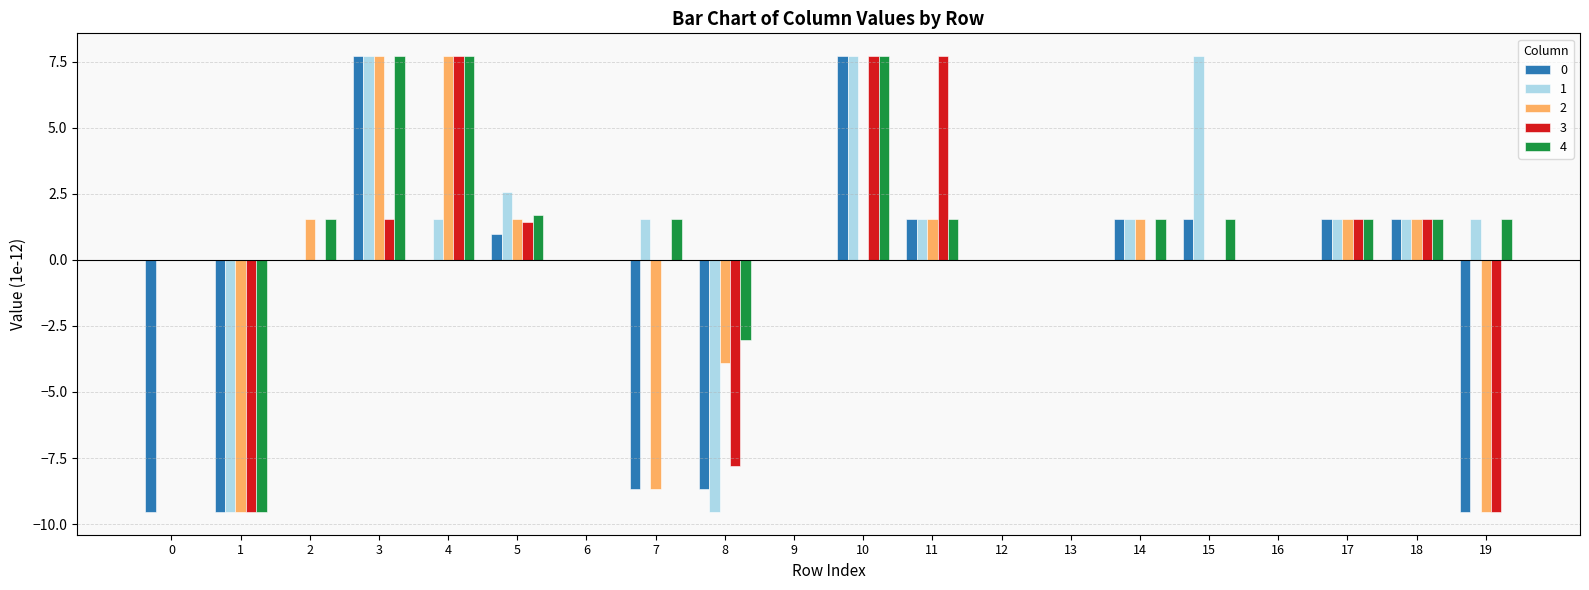

Reading left to right, what are all the values shown in this chart?

0: 0=-9.5	1=-9.5	2=0.0	3=7.7	4=0.0	5=1.0	6=0.0	7=-8.7	8=-8.7	9=0.0	10=7.7	11=1.5	12=0.0	13=0.0	14=1.5	15=1.5	16=0.0	17=1.5	18=1.5	19=-9.5
1: 0=0.0	1=-9.5	2=0.0	3=7.7	4=1.5	5=2.6	6=0.0	7=1.5	8=-9.5	9=0.0	10=7.7	11=1.5	12=0.0	13=0.0	14=1.5	15=7.7	16=0.0	17=1.5	18=1.5	19=1.5
2: 0=0.0	1=-9.5	2=1.5	3=7.7	4=7.7	5=1.5	6=0.0	7=-8.7	8=-3.9	9=0.0	10=0.0	11=1.5	12=0.0	13=0.0	14=1.5	15=0.0	16=0.0	17=1.5	18=1.5	19=-9.5
3: 0=0.0	1=-9.5	2=0.0	3=1.5	4=7.7	5=1.4	6=0.0	7=0.0	8=-7.8	9=0.0	10=7.7	11=7.7	12=0.0	13=0.0	14=0.0	15=0.0	16=0.0	17=1.5	18=1.5	19=-9.5
4: 0=0.0	1=-9.5	2=1.5	3=7.7	4=7.7	5=1.7	6=0.0	7=1.5	8=-3.0	9=0.0	10=7.7	11=1.5	12=0.0	13=0.0	14=1.5	15=1.5	16=0.0	17=1.5	18=1.5	19=1.5